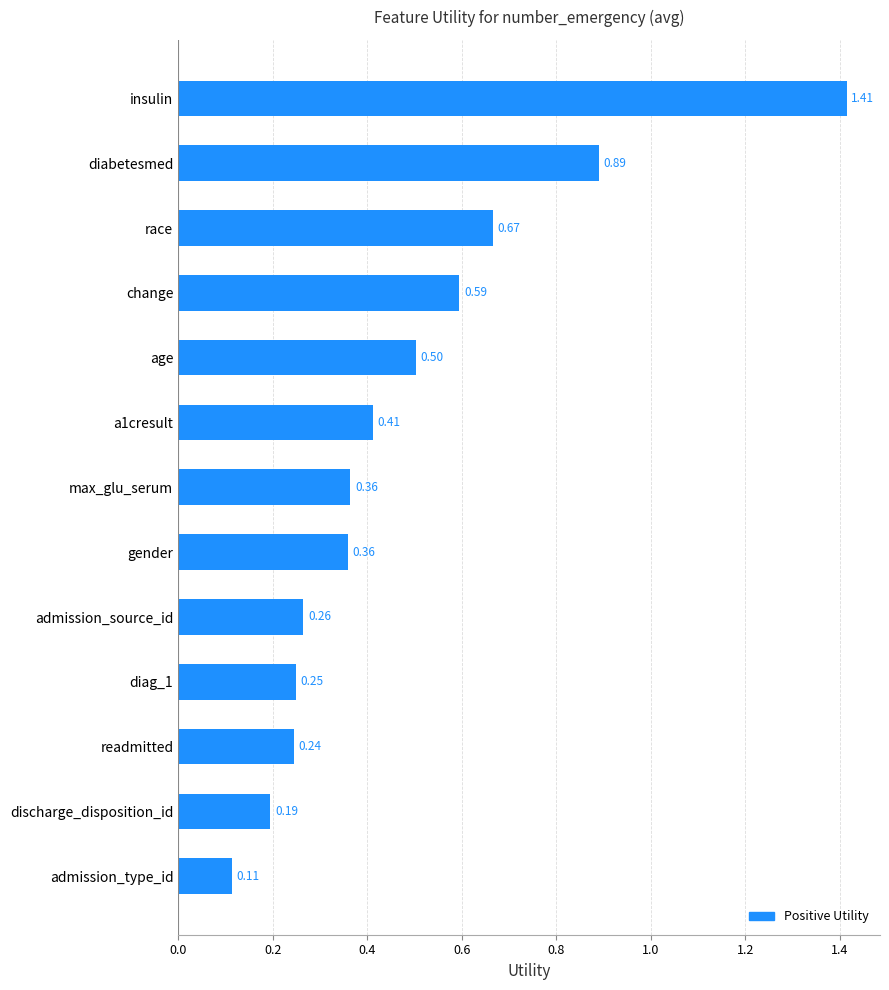

What is the label of the 8th bar from the top?

gender